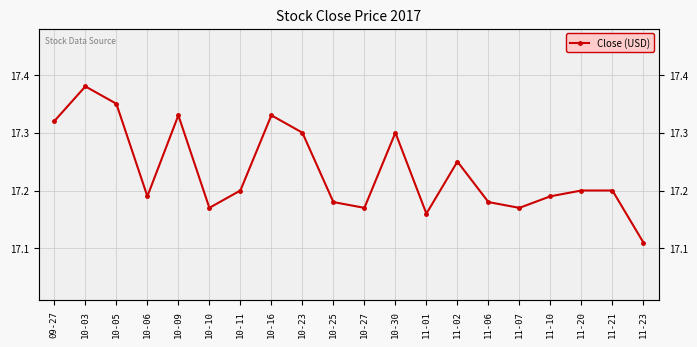

At which category does the chart reach its minimum across all series?

11-23